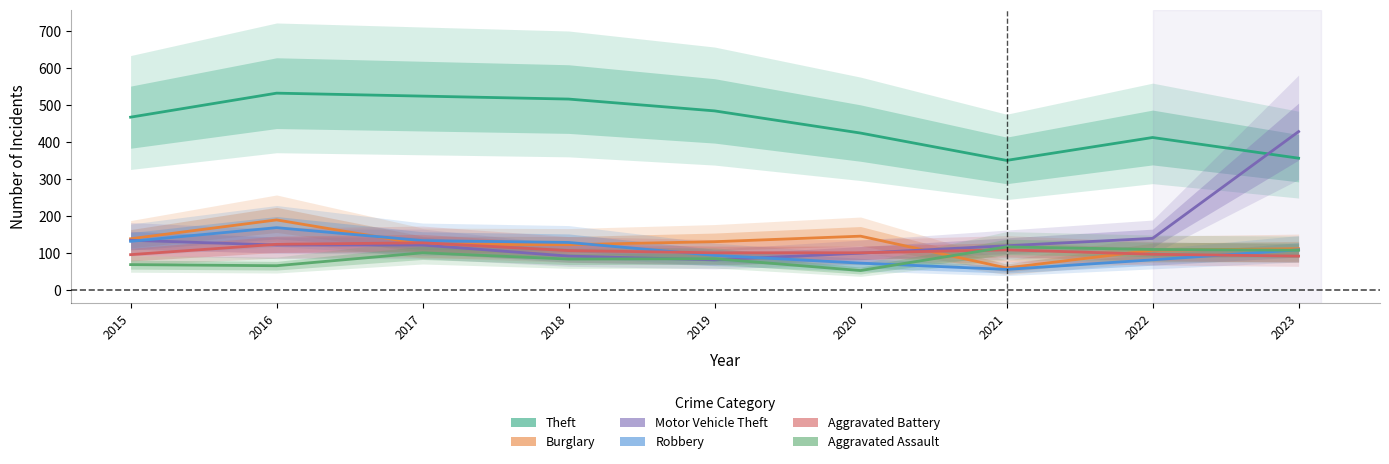

What are all the series names shown in the legend?

Theft, Burglary, Motor Vehicle Theft, Robbery, Aggravated Battery, Aggravated Assault